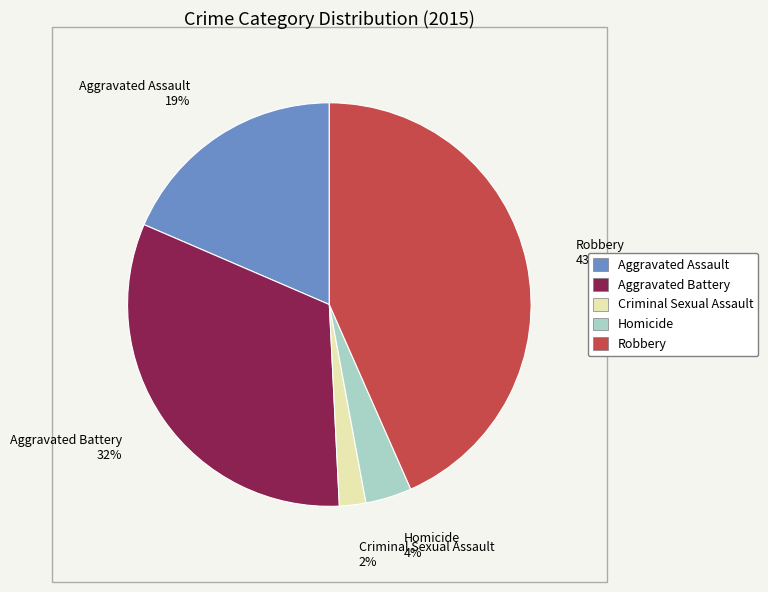

Is there a majority slice in this chart?

No